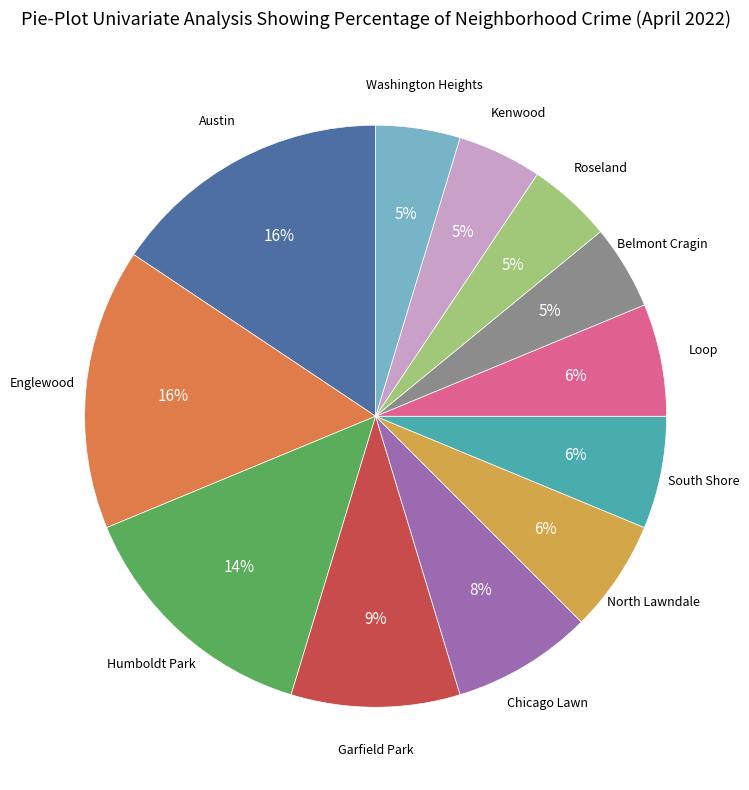

Does any single category account for the majority?

No